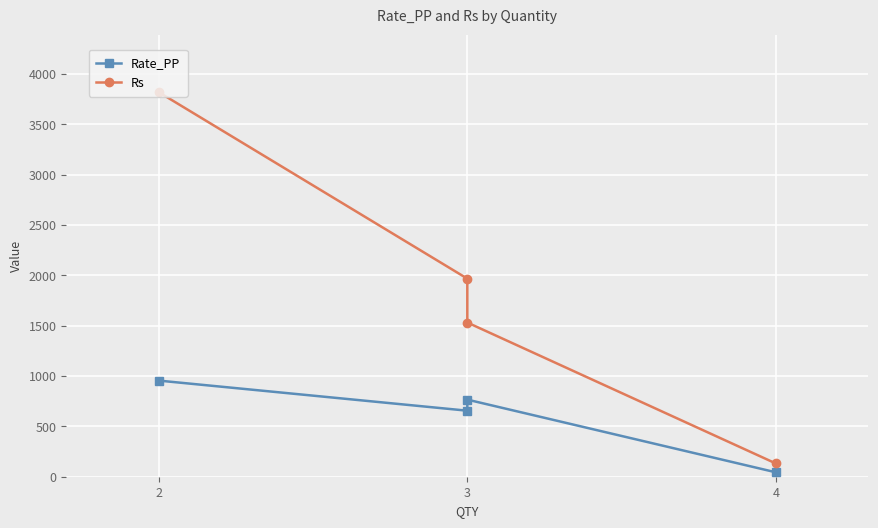

What is the minimum value shown in the chart?

44